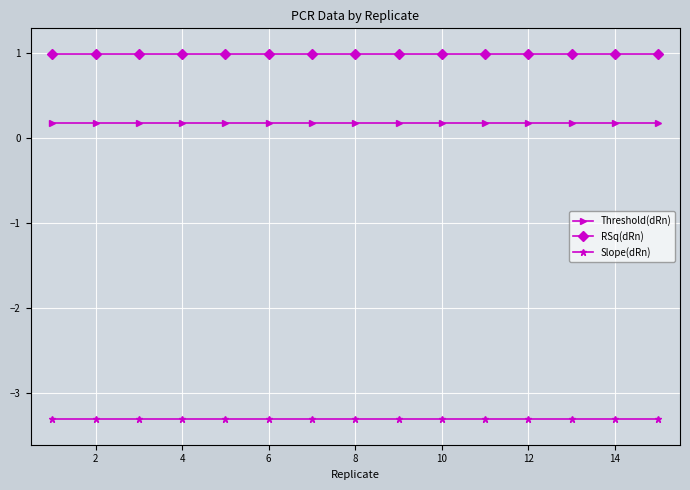

What is the sum of all Slope(dRn) values?

-49.6